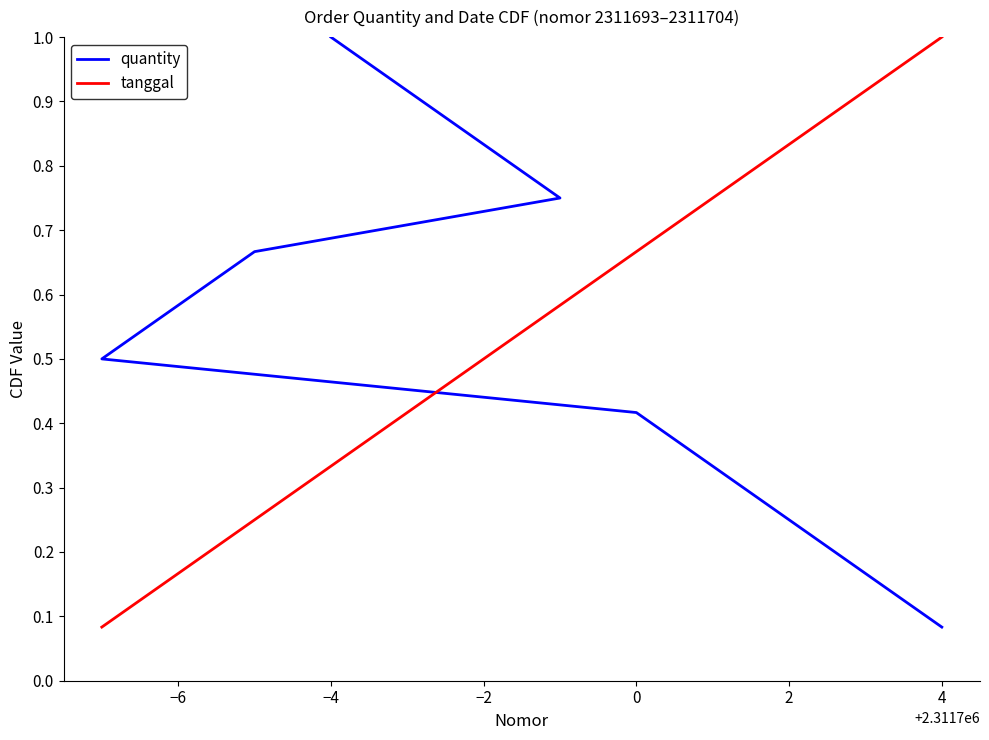

Does the chart have visible grid lines?

No